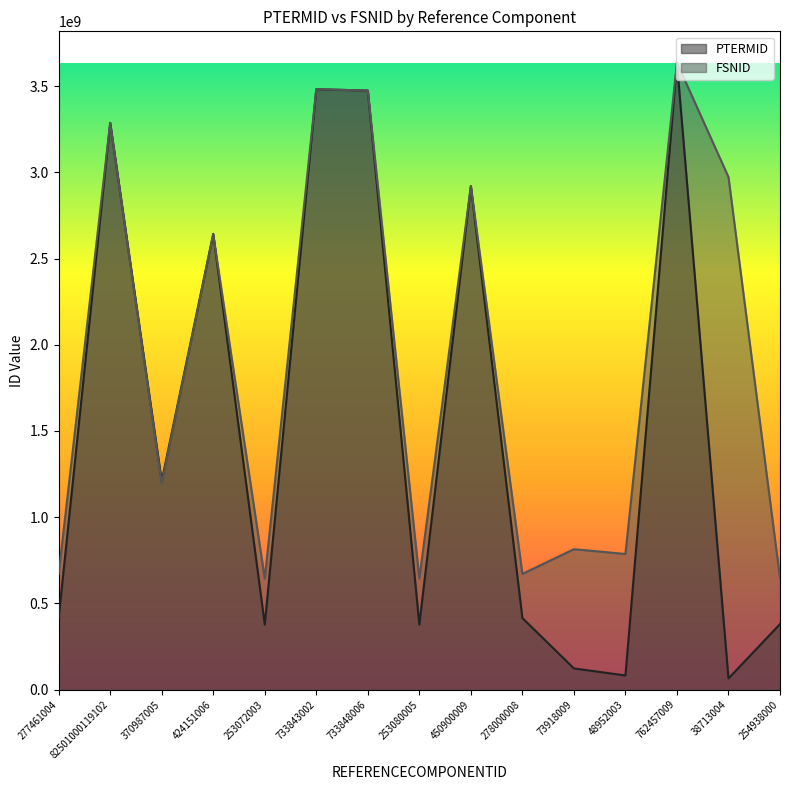

What is the label of the 7th point from the right?

450900009